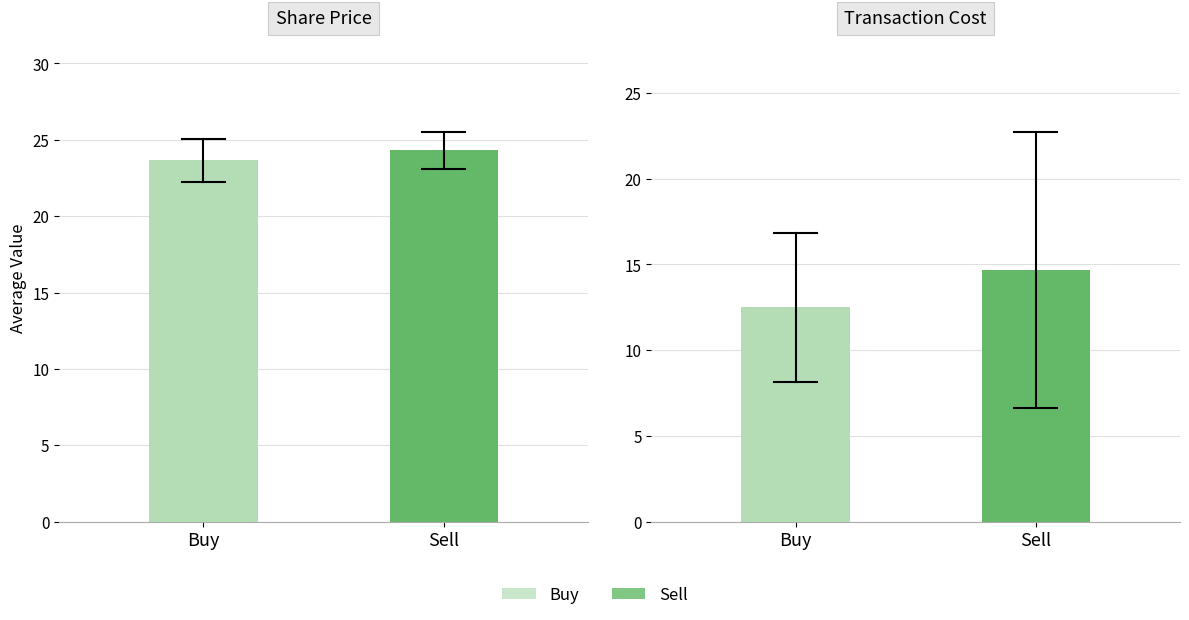

What position from the left is 6?

7